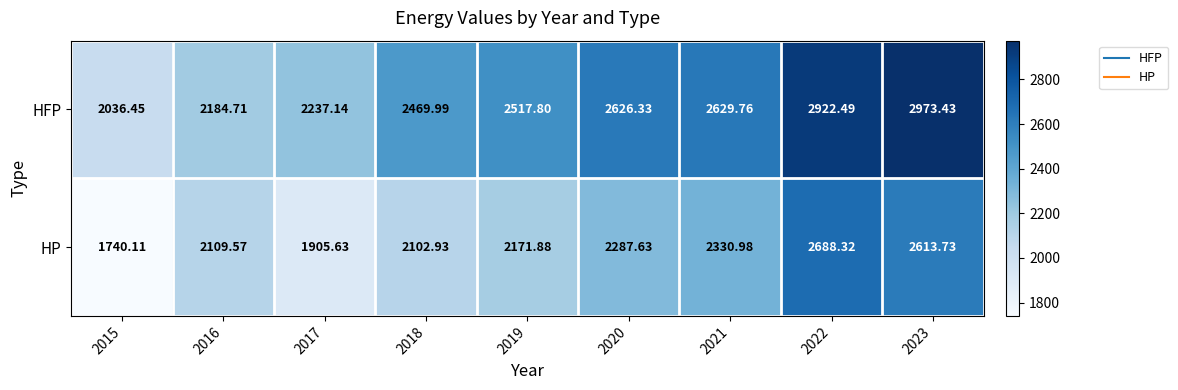

Which series has the largest total across all categories?

HFP